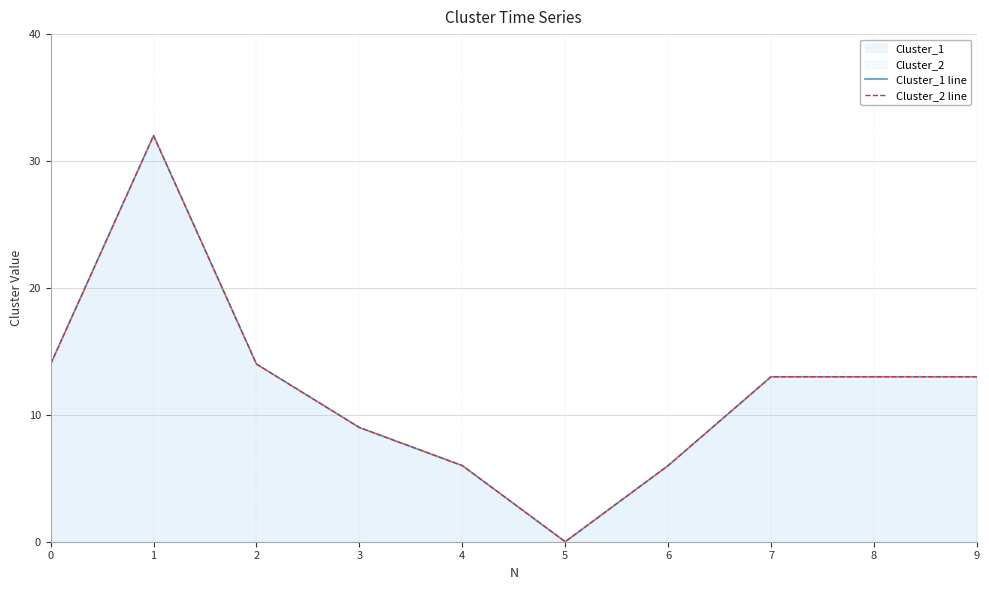

Count the number of data series in this chart.

2